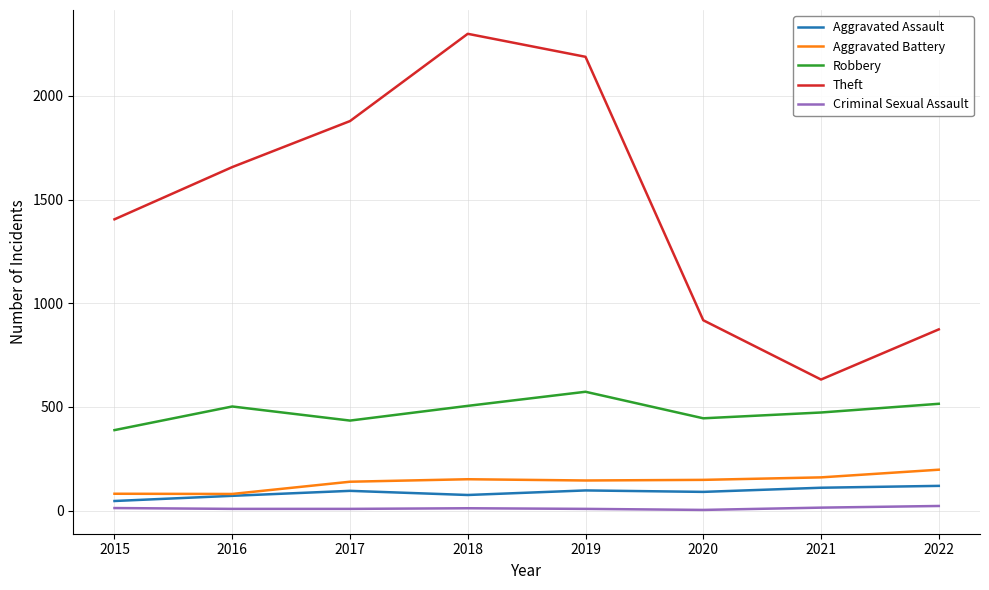

True or false: Criminal Sexual Assault and Theft cross at least once.

False